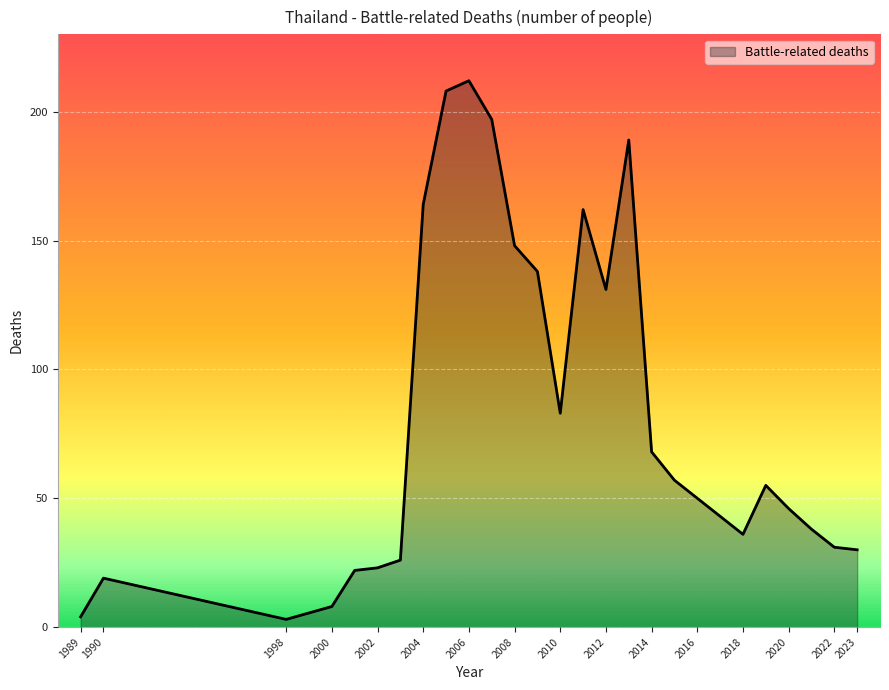

What is the greatest value displayed?

212